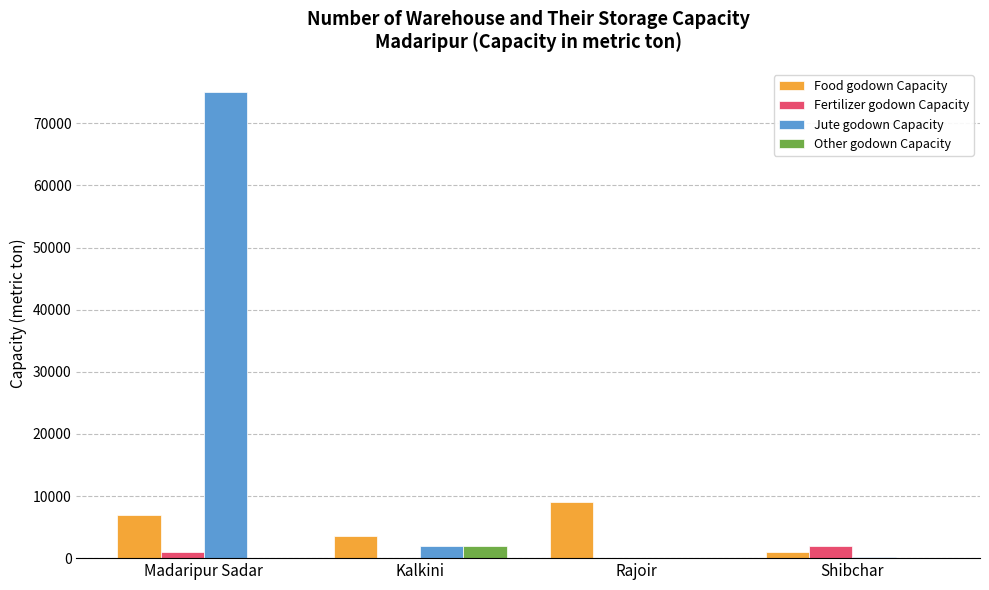

Is the value of Food godown Capacity at Shibchar greater than the value of Other godown Capacity at Shibchar?

Yes